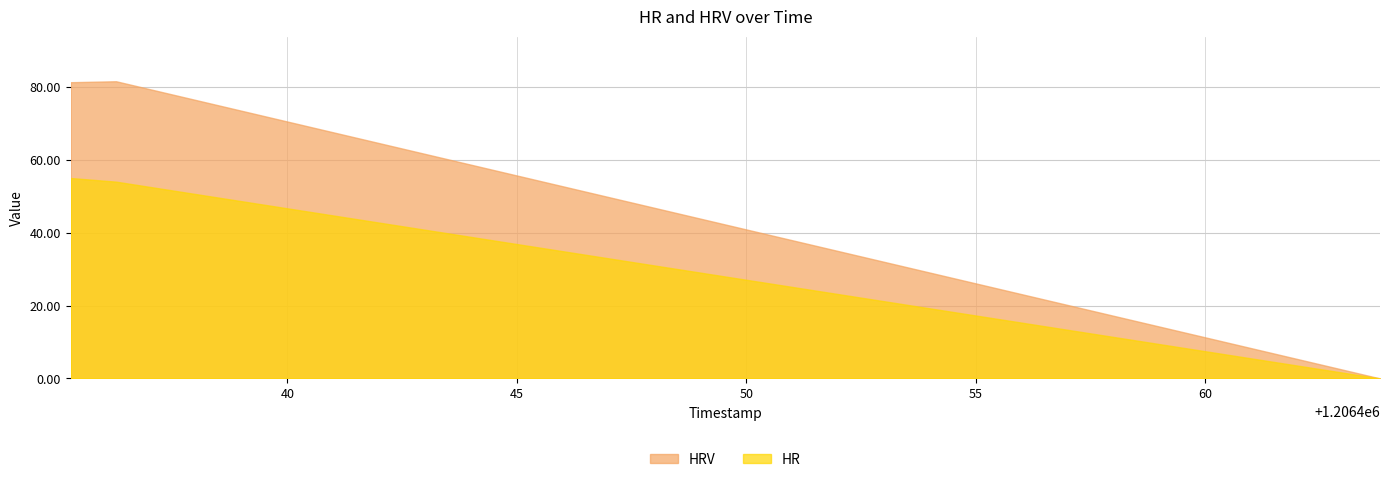

How many data points in HRV are above 81?

2